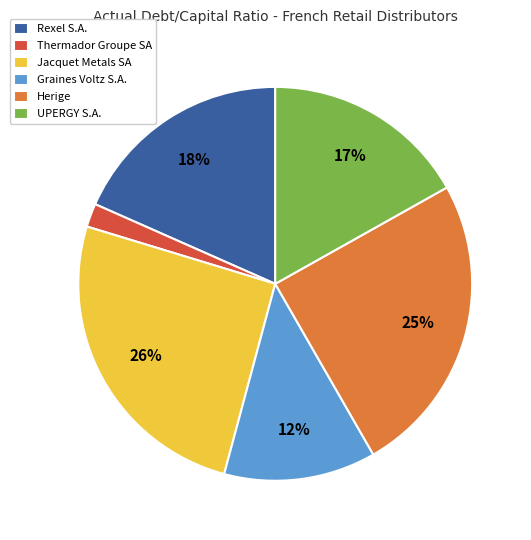

Is there any slice that represents more than half of the pie?

No